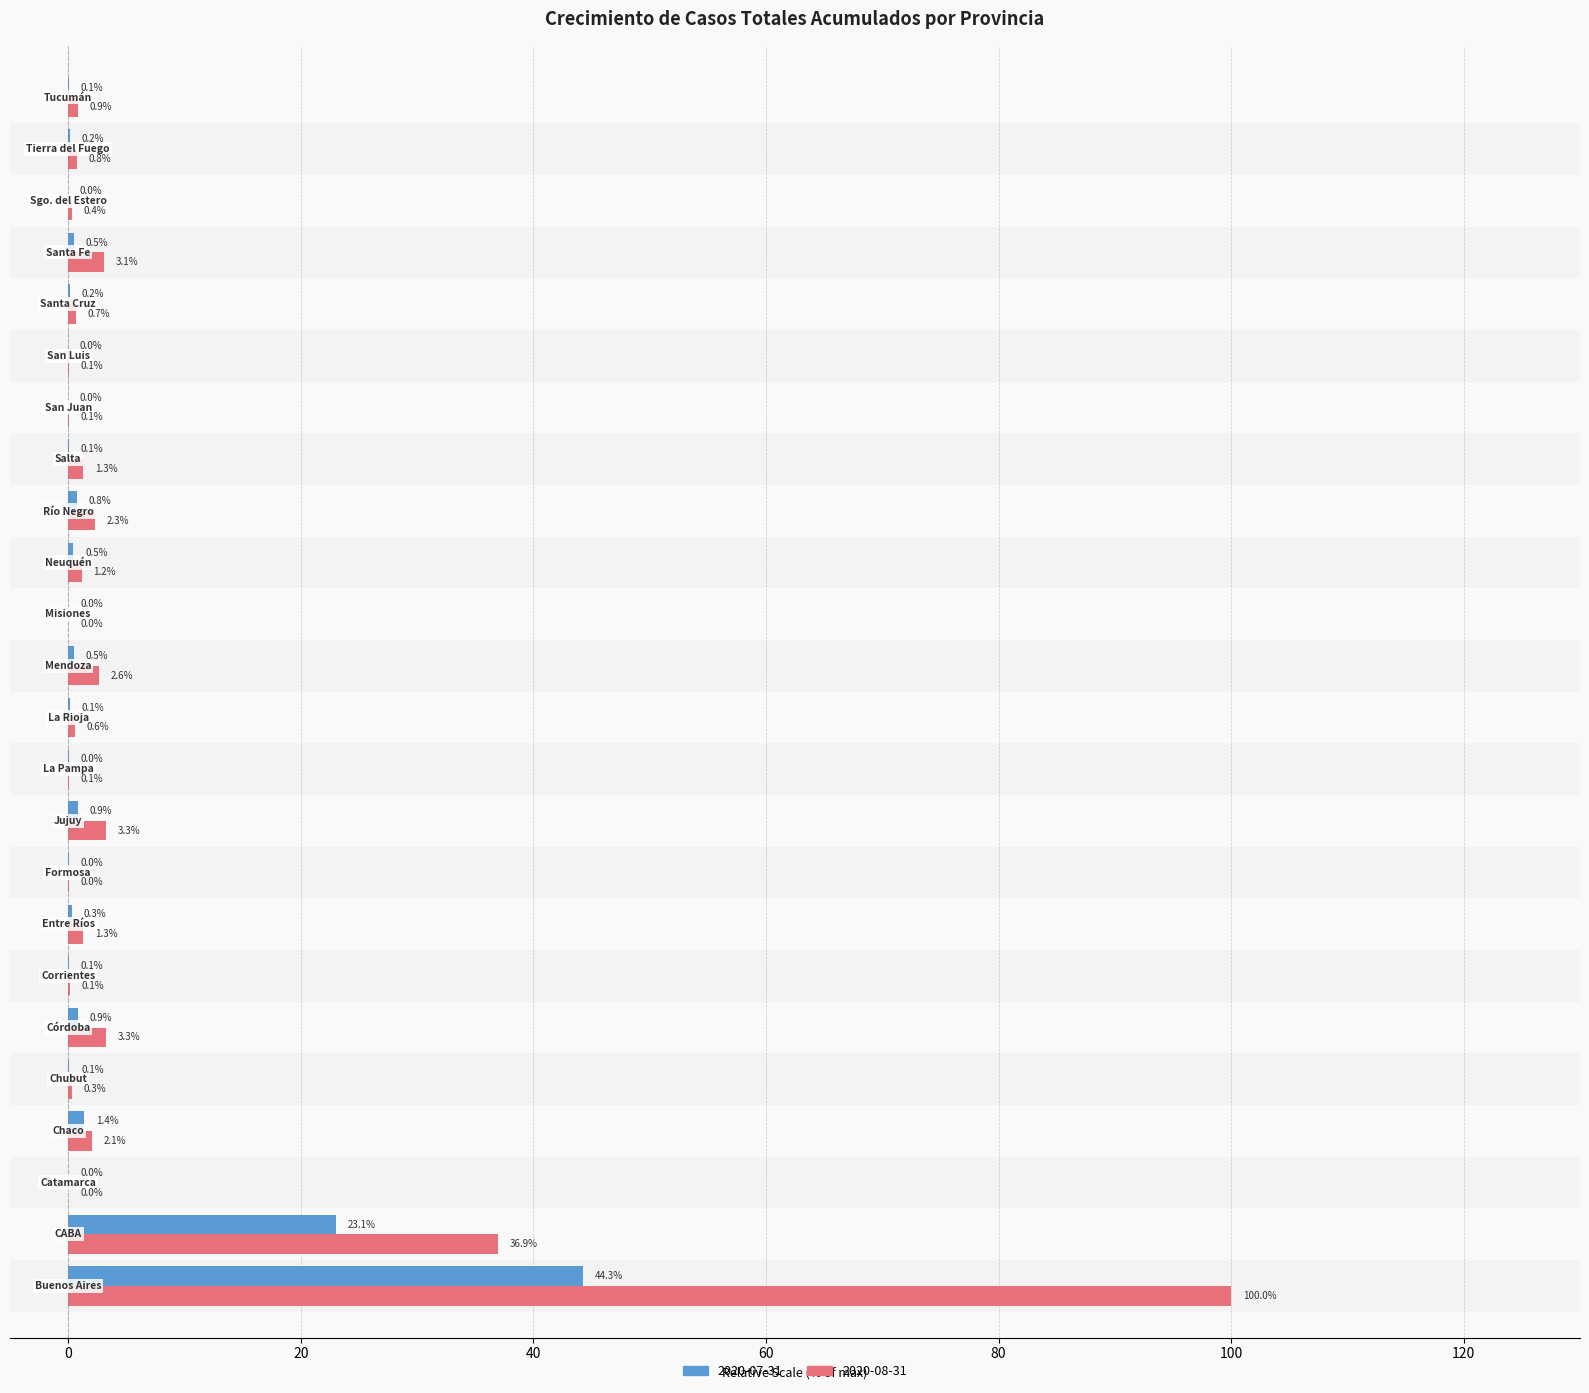

What is the maximum value shown in the chart?

100.0